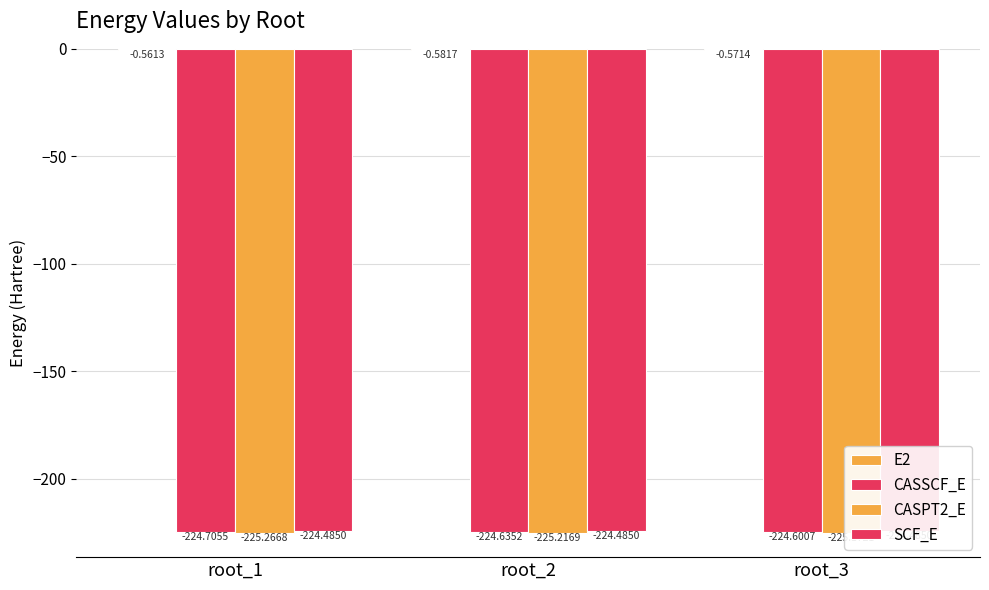

True or false: CASPT2_E has a value of -225.2 at root_2.

True